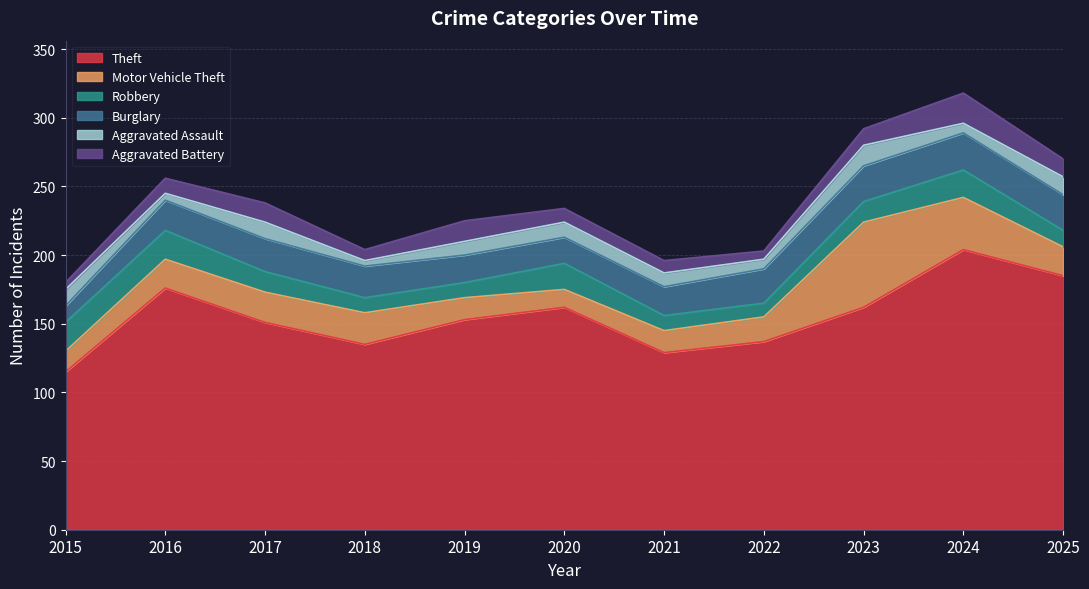

The value of Aggravated Battery at 2024 is 35. True or false?

False